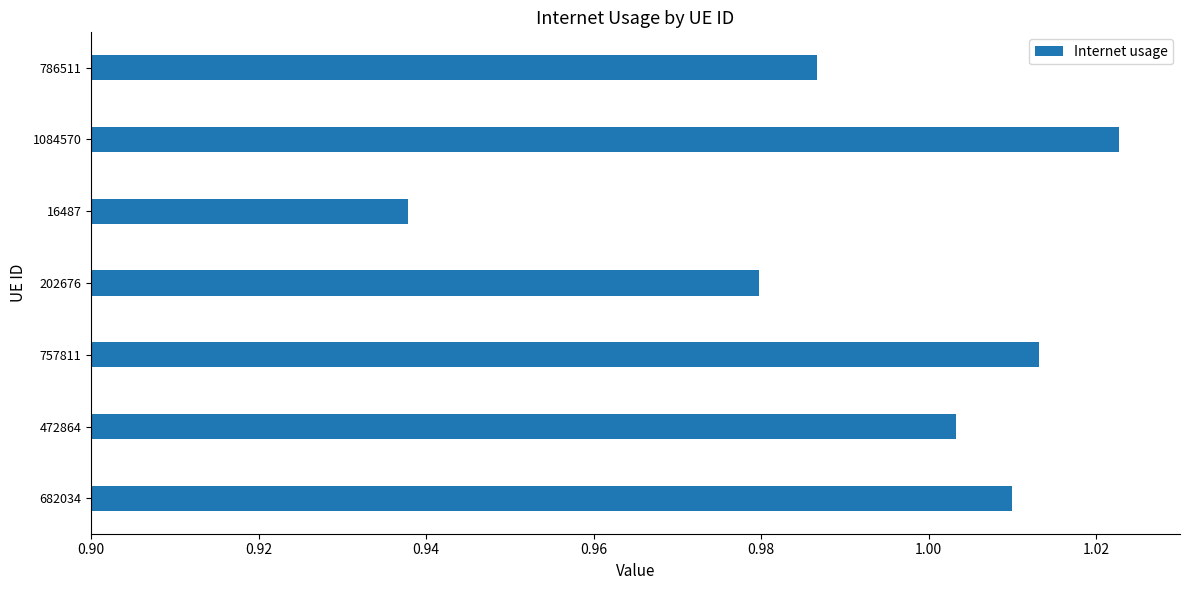

Where is the data nearest to the value 0?

16487